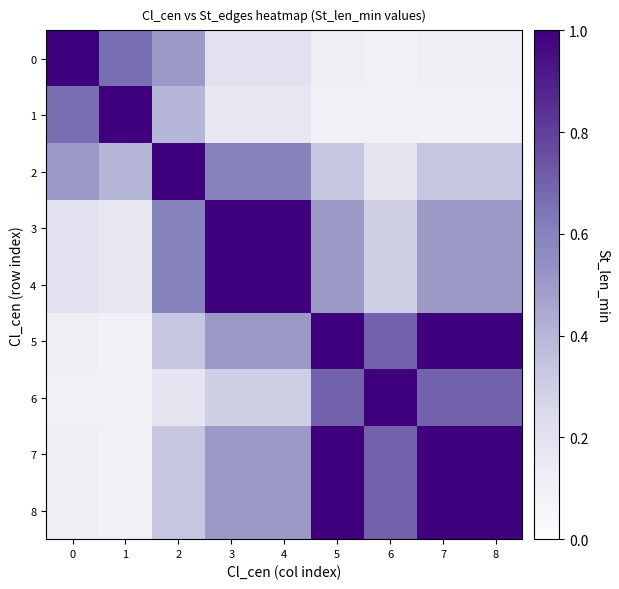

At 8, list the series in order from largest to smallest.

5, 7, 8, 6, 3, 4, 2, 0, 1